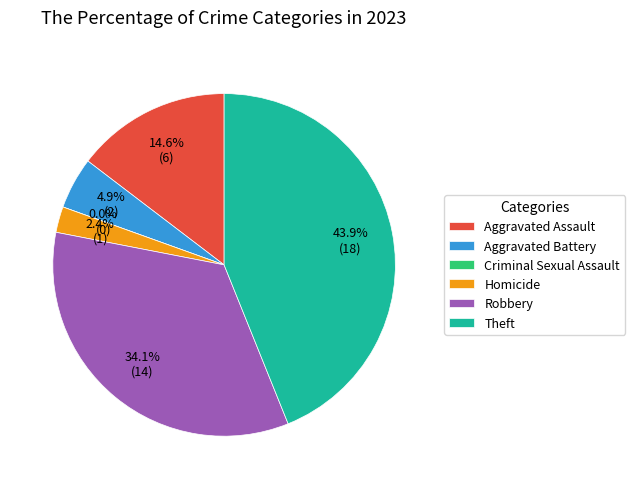

Count the number of slices in the pie.

6